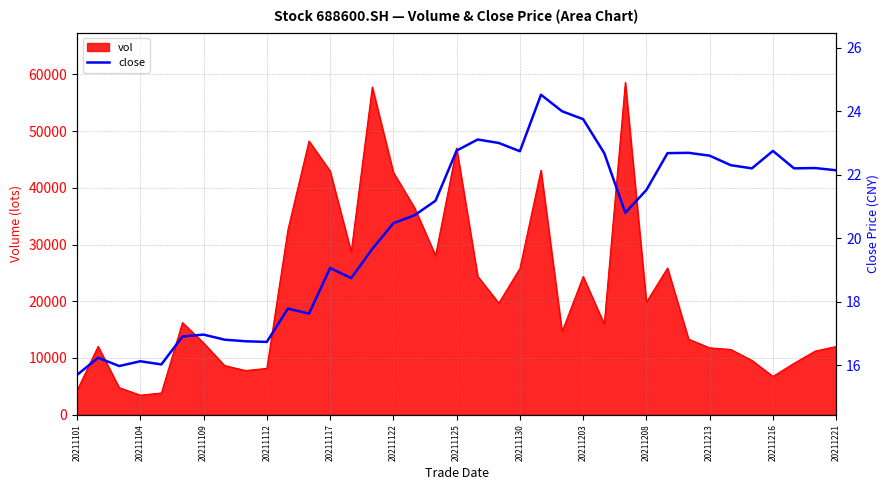

What is the minimum value for vol?

3444.9